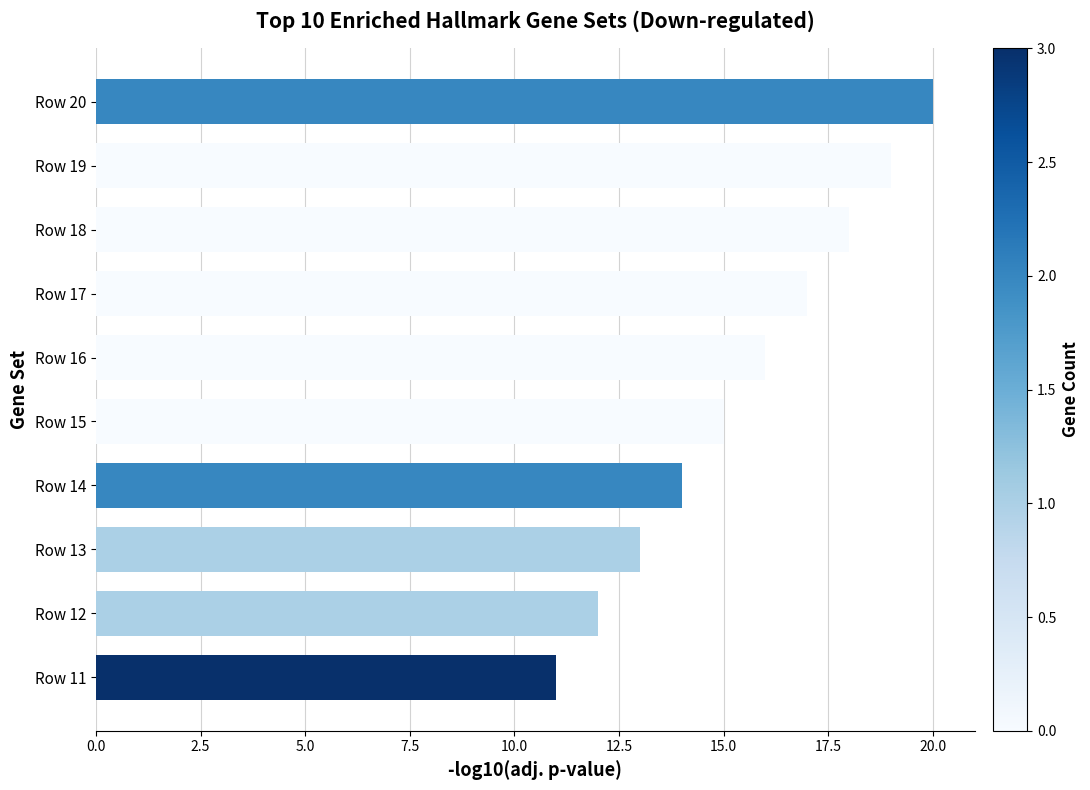

Reading bottom to top, list all the values displayed in this chart.

Row 11=11	Row 12=12	Row 13=13	Row 14=14	Row 15=15	Row 16=16	Row 17=17	Row 18=18	Row 19=19	Row 20=20